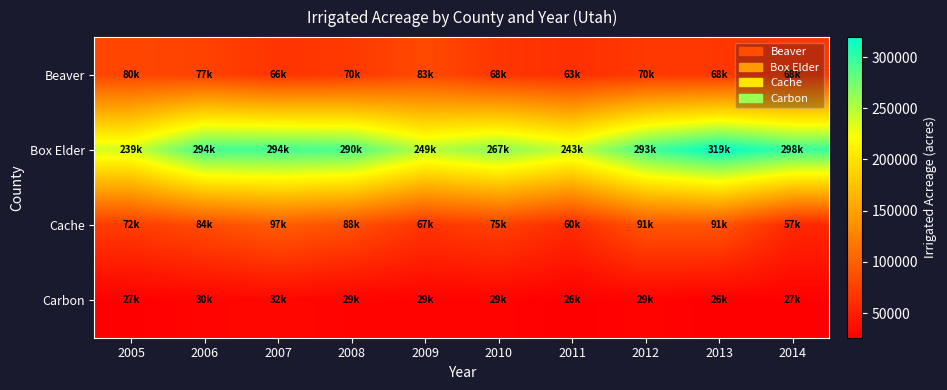

Reading left to right, list all the values displayed in this chart.

Beaver: 2005=79581.4	2006=76915.0	2007=66243.2	2008=69960.5	2009=82652.6	2010=67784.2	2011=62804.8	2012=69598.5	2013=68243.3	2014=68012.0
Box Elder: 2005=238770.9	2006=293652.9	2007=293822.2	2008=290046.2	2009=248777.3	2010=266766.9	2011=243149.7	2012=293164.5	2013=319441.4	2014=297581.3
Cache: 2005=72142.9	2006=84427.5	2007=97122.3	2008=87546.2	2009=66724.9	2010=75468.7	2011=59935.9	2012=91118.9	2013=91307.9	2014=57028.9
Carbon: 2005=26539.5	2006=29835.5	2007=32009.2	2008=29213.7	2009=28695.7	2010=29009.2	2011=26043.7	2012=29125.4	2013=25966.9	2014=26989.4